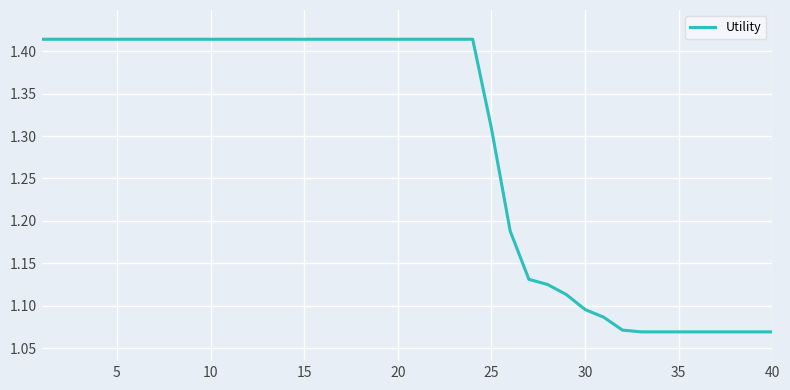

Does the chart have visible grid lines?

Yes